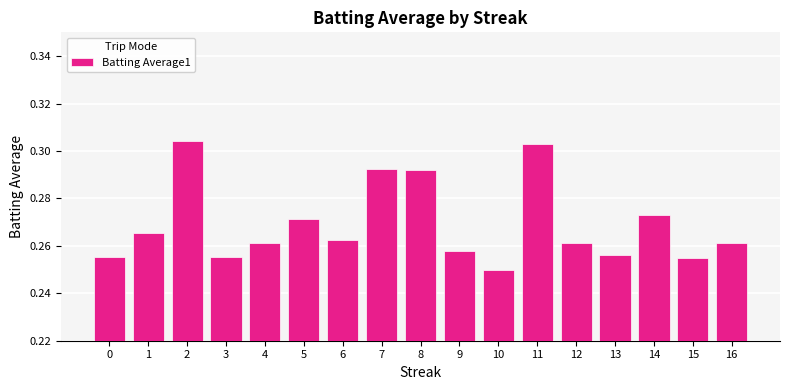

Between 13 and 4, which is larger?

4